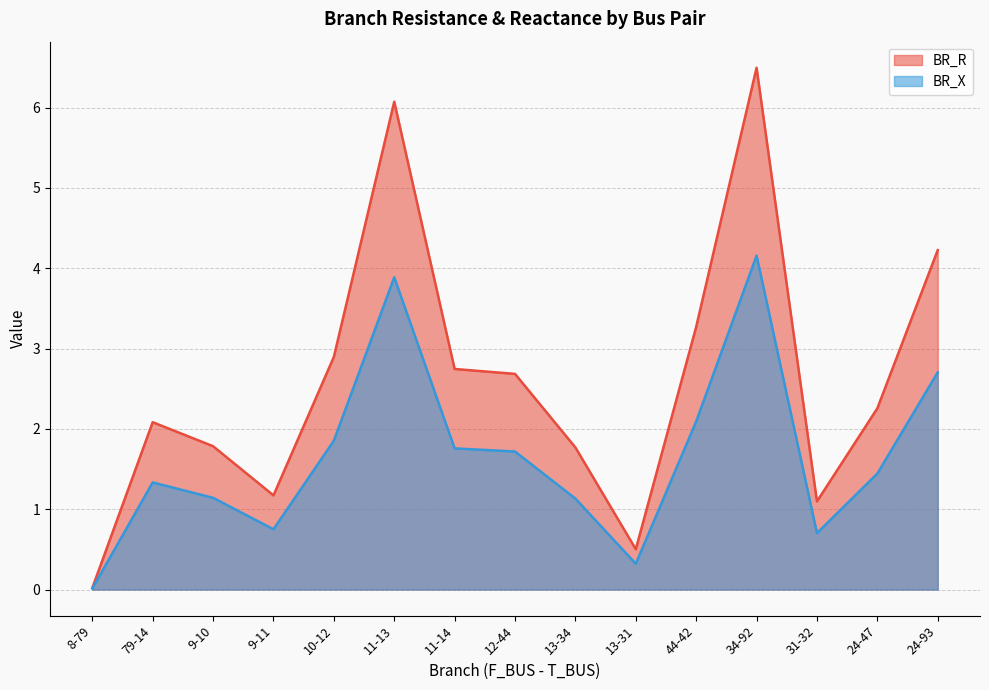

True or false: BR_R and BR_X intersect in this chart.

False